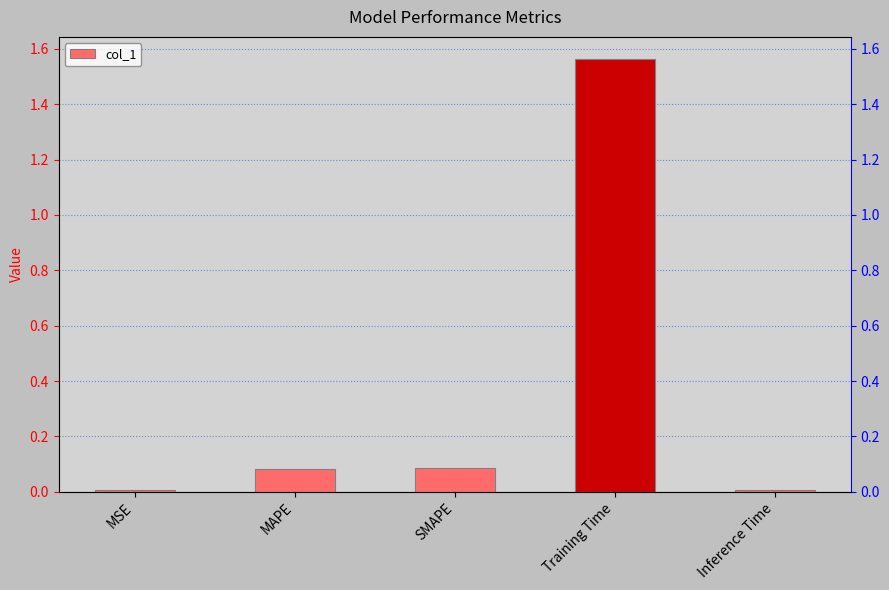

The value at Inference Time is 0.0. True or false?

True